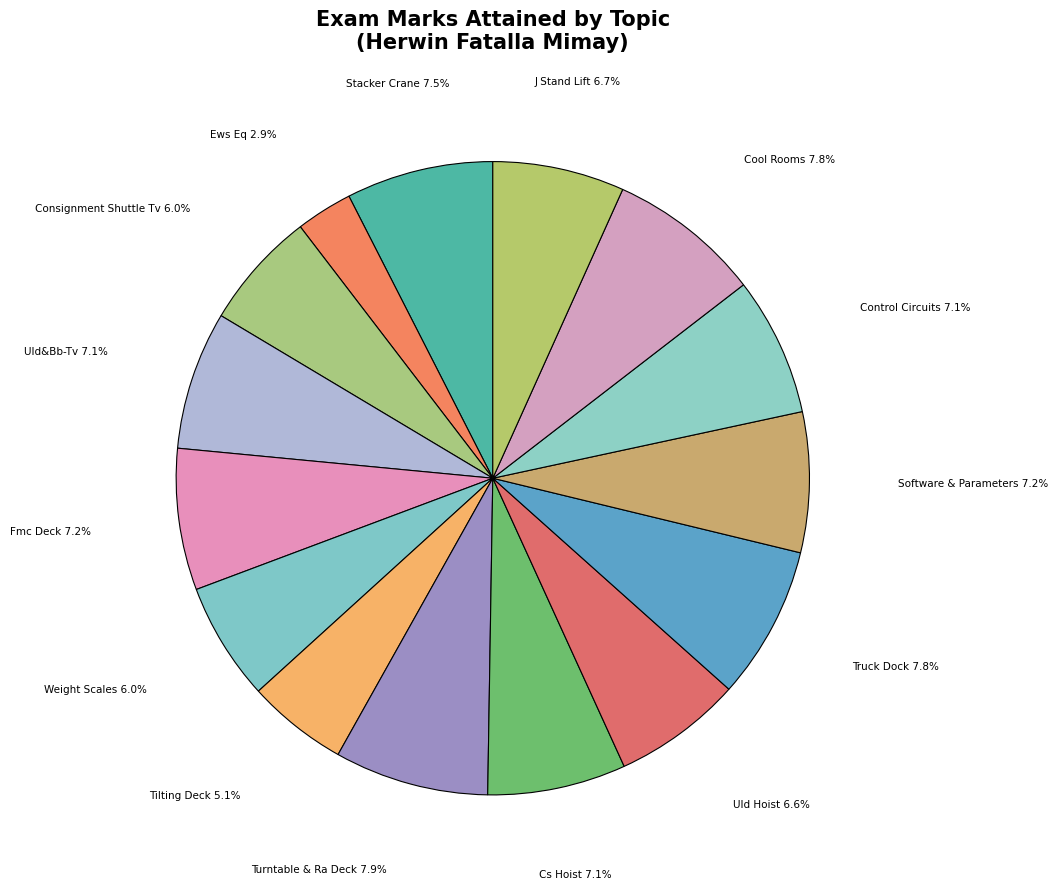

Is Uld&Bb-Tv the majority of the pie?

No